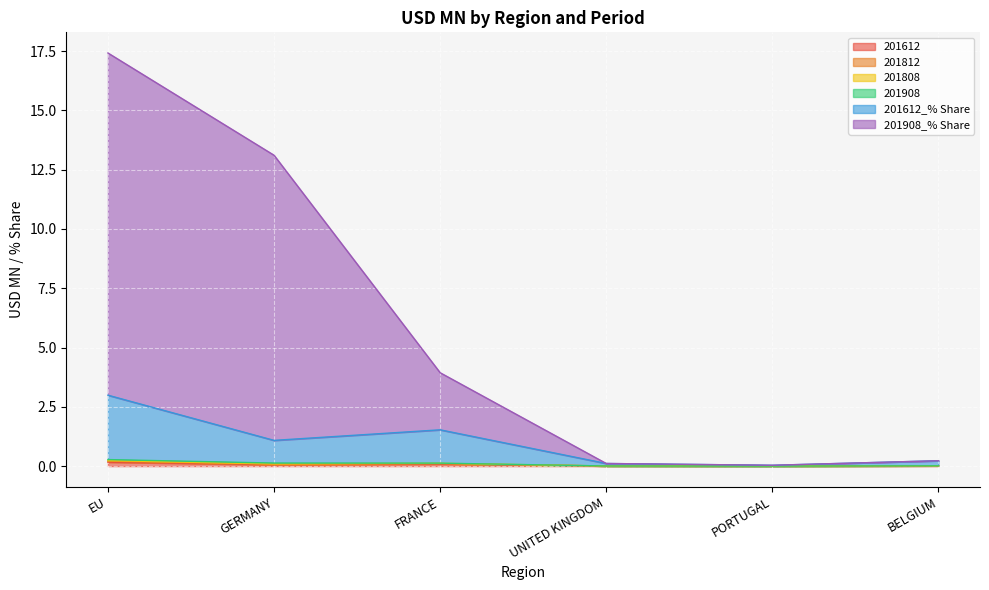

What is the maximum value for 201612?

0.2